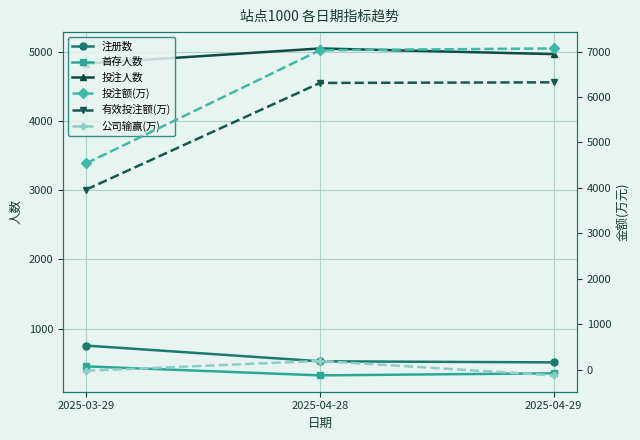

Which series has the largest total across all categories?

投注额(万)